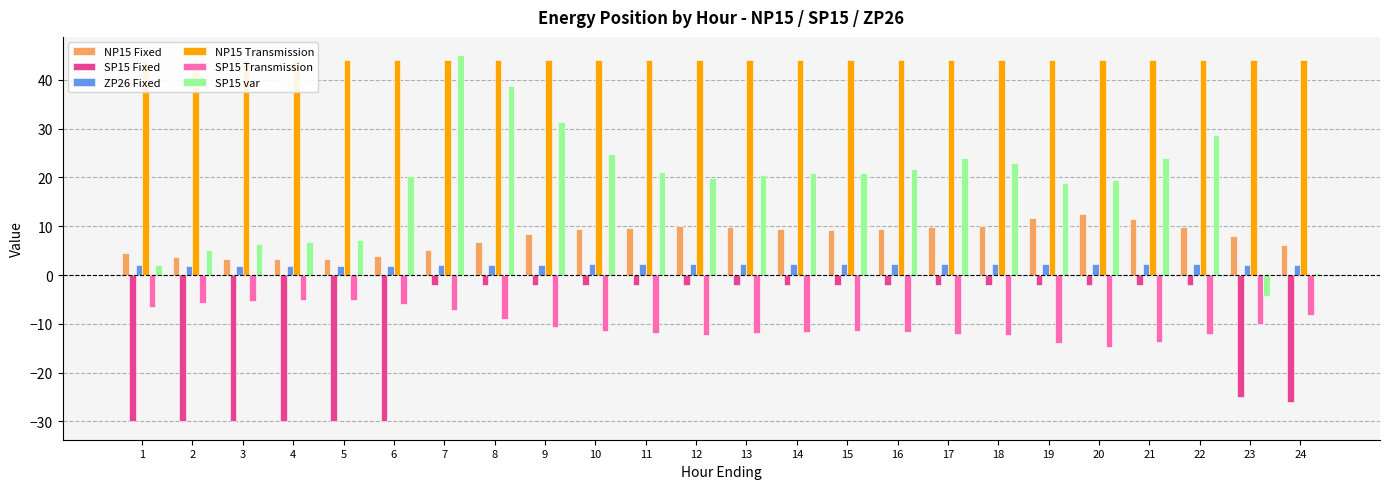

What is the sum of all SP15 Transmission values?

-240.0